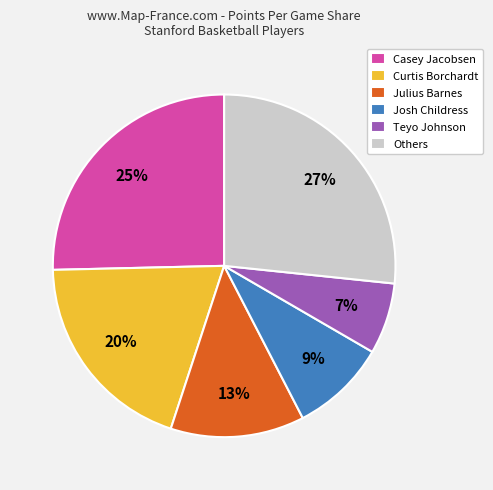

To the nearest percent, what portion does Julius Barnes represent?

13%